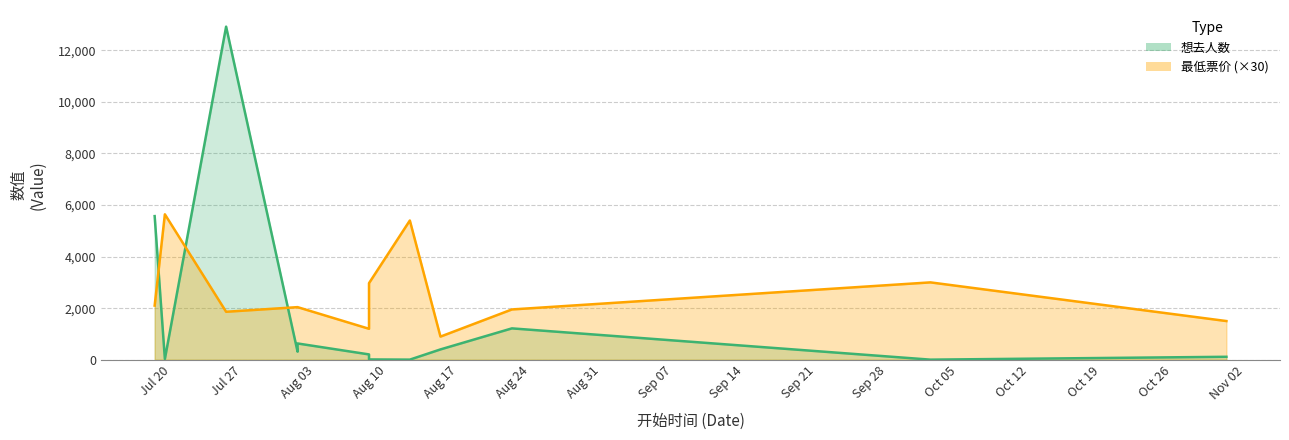

What is the difference between the highest and lowest values at Aug 24?

734